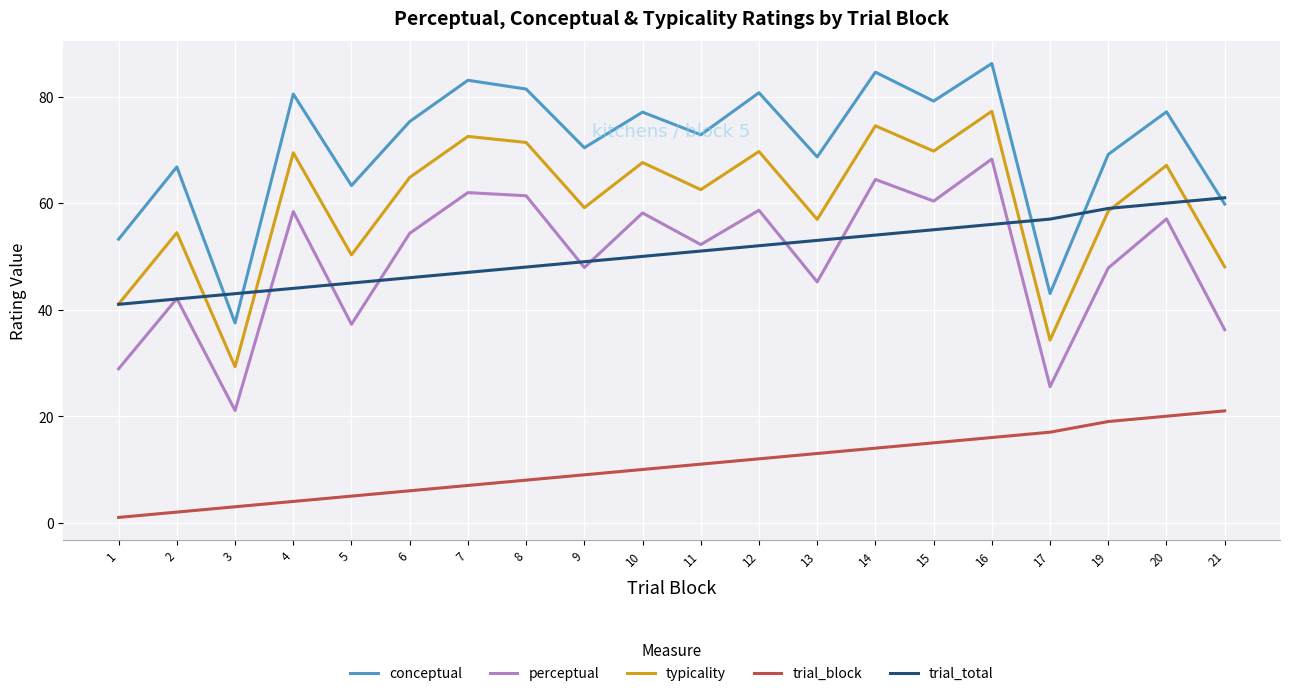

Is the value of trial_total at 7 greater than the value of conceptual at 4?

No